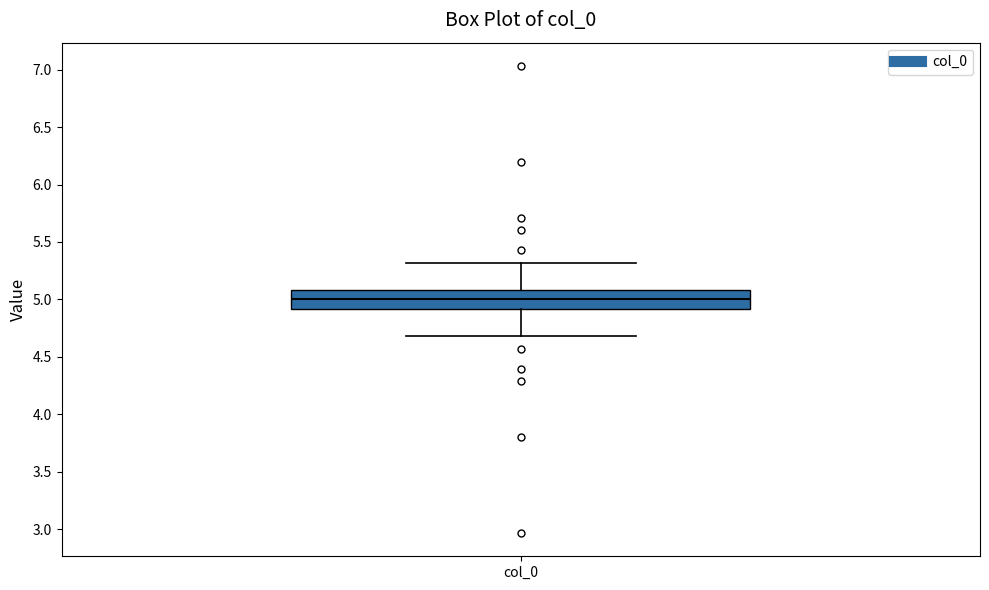

Transcribe this box plot: give where the median line is, the range the box spans, and where the two whiskers end, as read against the y-axis. The values are not printed on the chart, so give them approximately, as read against the axis.

median 5.0, box 4.9 to 5.1, whiskers 4.7 to 5.3